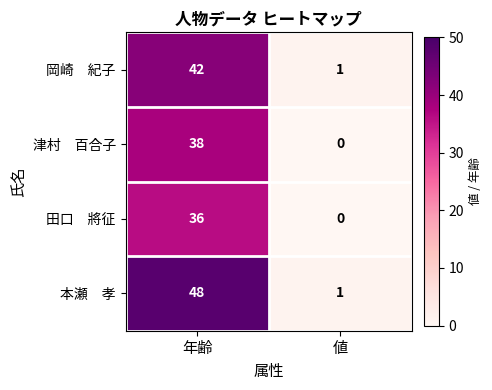

At which category is the sum across all series the highest?

年齢